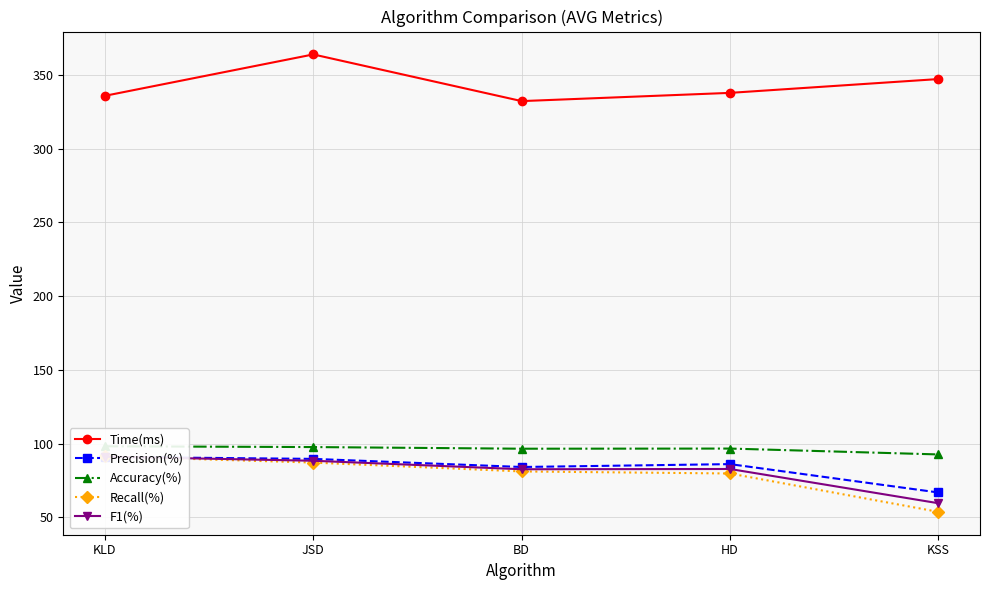

What is the difference between the highest and lowest values at KSS?

293.4